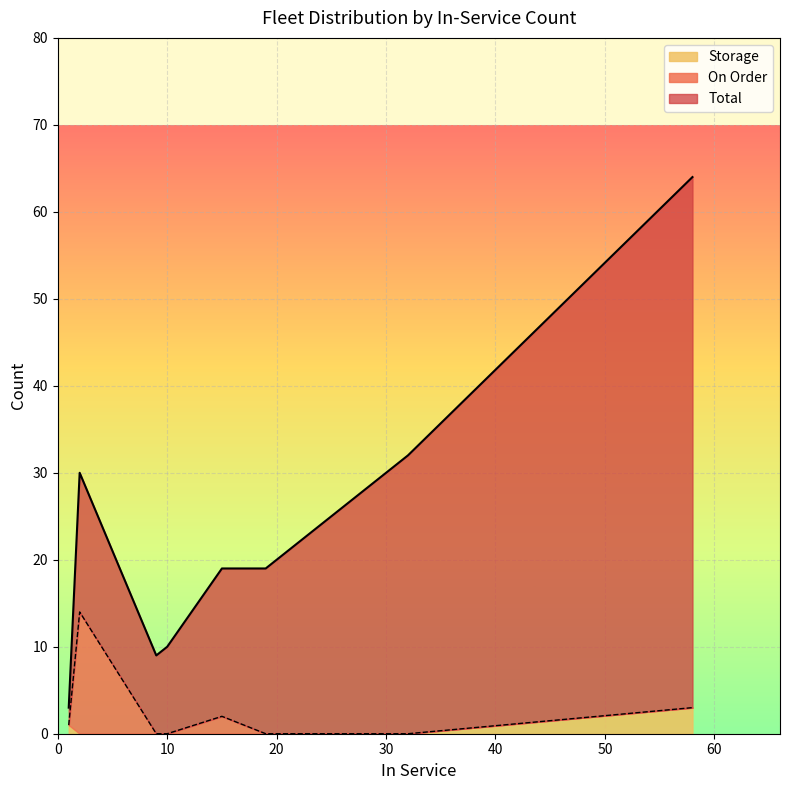

True or false: On Order and Total intersect in this chart.

False